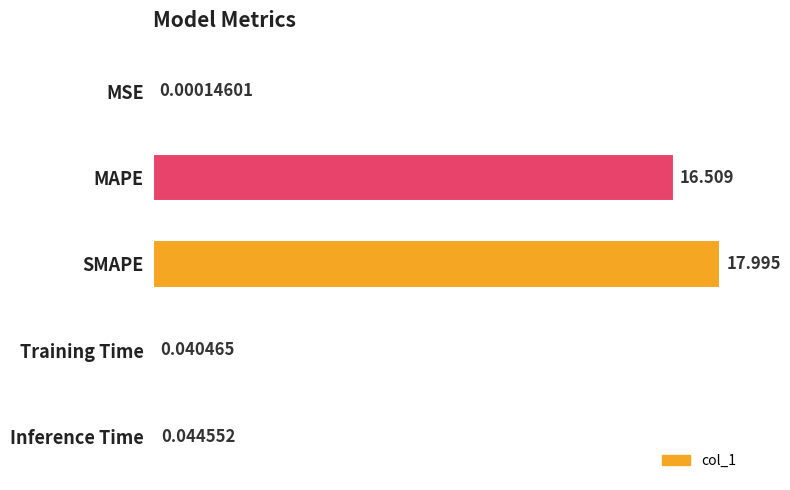

Between MSE and MAPE, which is larger?

MAPE